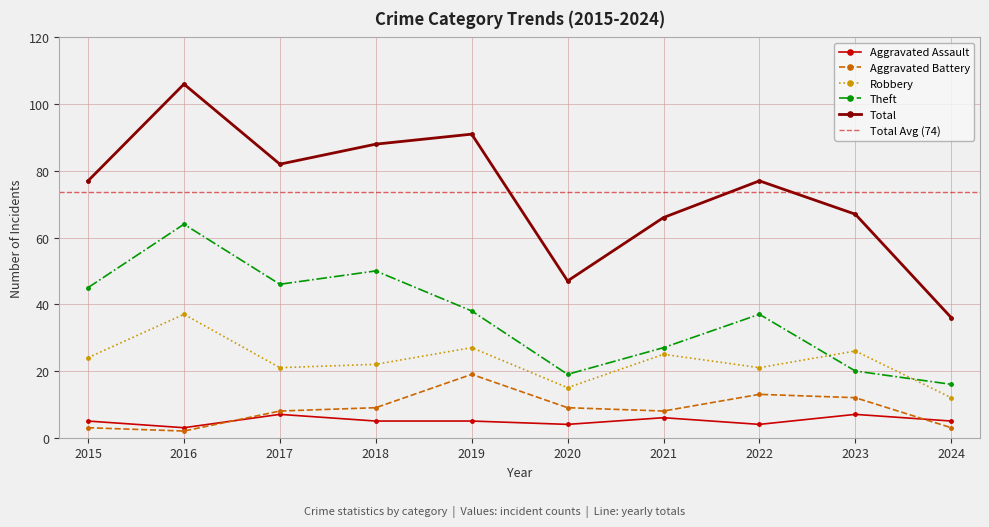

What is the sum of the Theft values at 2023 and 2017?

66